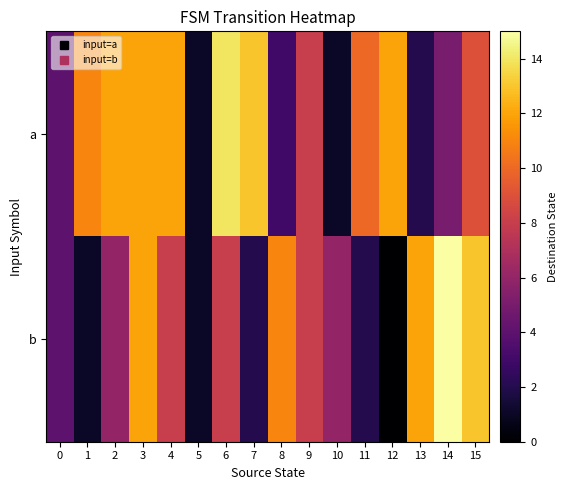

At which category is the sum across all series the highest?

3